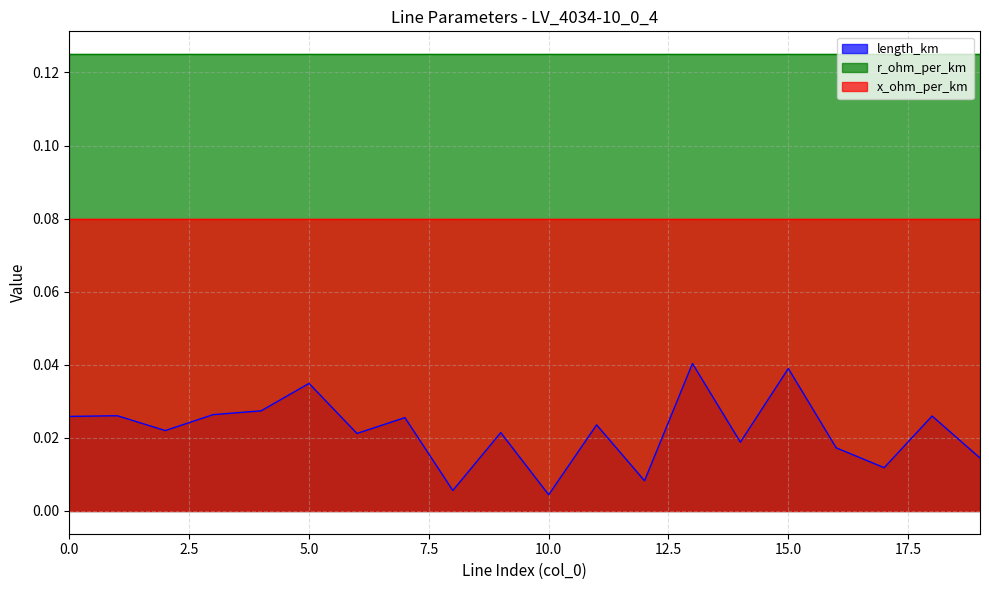

Reading left to right, list all the values displayed in this chart.

length_km: 0.0	0.0	0.0	0.0	0.0	0.0	0.0	0.0	0.0	0.0	0.0	0.0	0.0	0.0	0.0	0.0	0.0	0.0	0.0	0.0
r_ohm_per_km: 0.1	0.1	0.1	0.1	0.1	0.1	0.1	0.1	0.1	0.1	0.1	0.1	0.1	0.1	0.1	0.1	0.1	0.1	0.1	0.1
x_ohm_per_km: 0.1	0.1	0.1	0.1	0.1	0.1	0.1	0.1	0.1	0.1	0.1	0.1	0.1	0.1	0.1	0.1	0.1	0.1	0.1	0.1